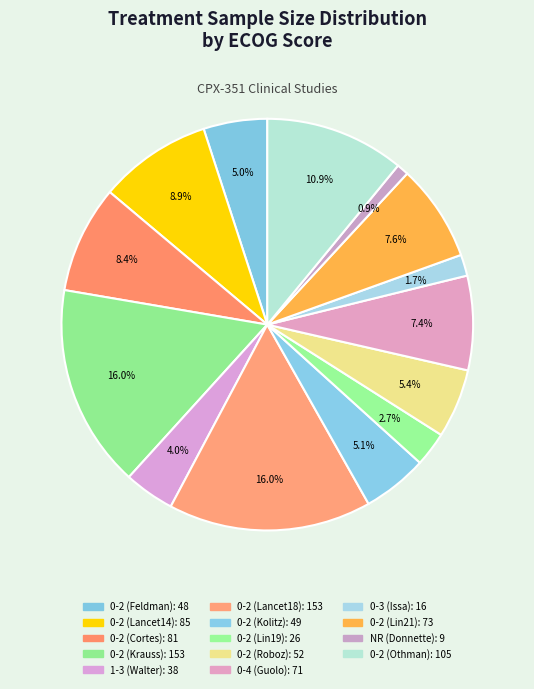

How many segments does this pie chart have?

14